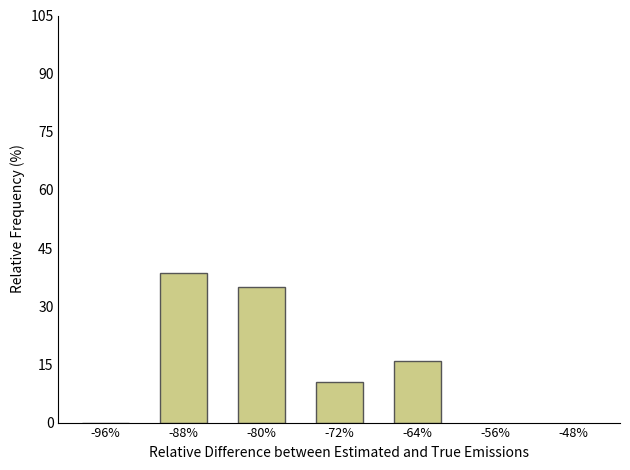

How many values are above zero?

4